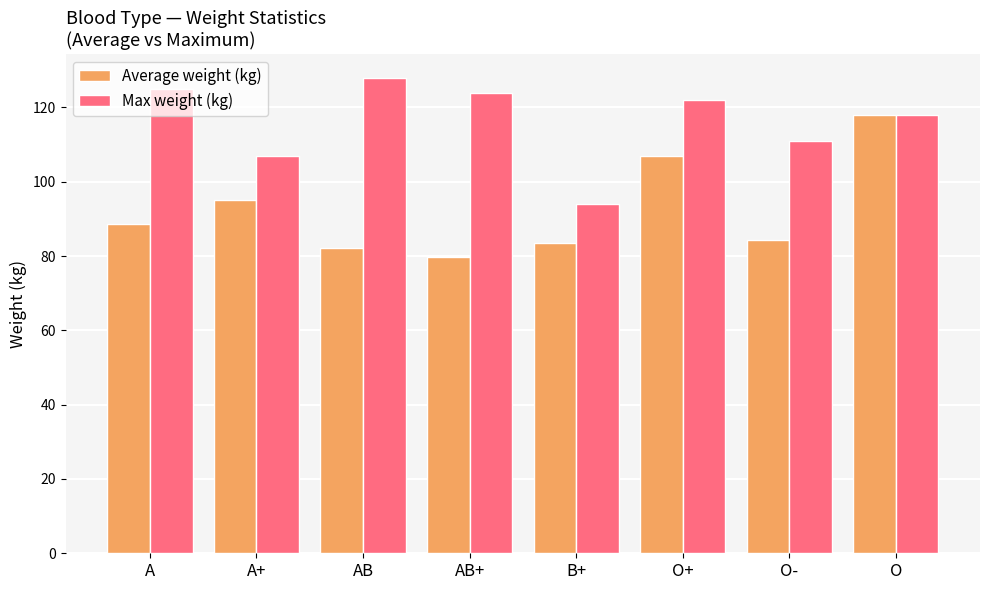

True or false: Average weight (kg) has a value of 55.9 at AB.

False